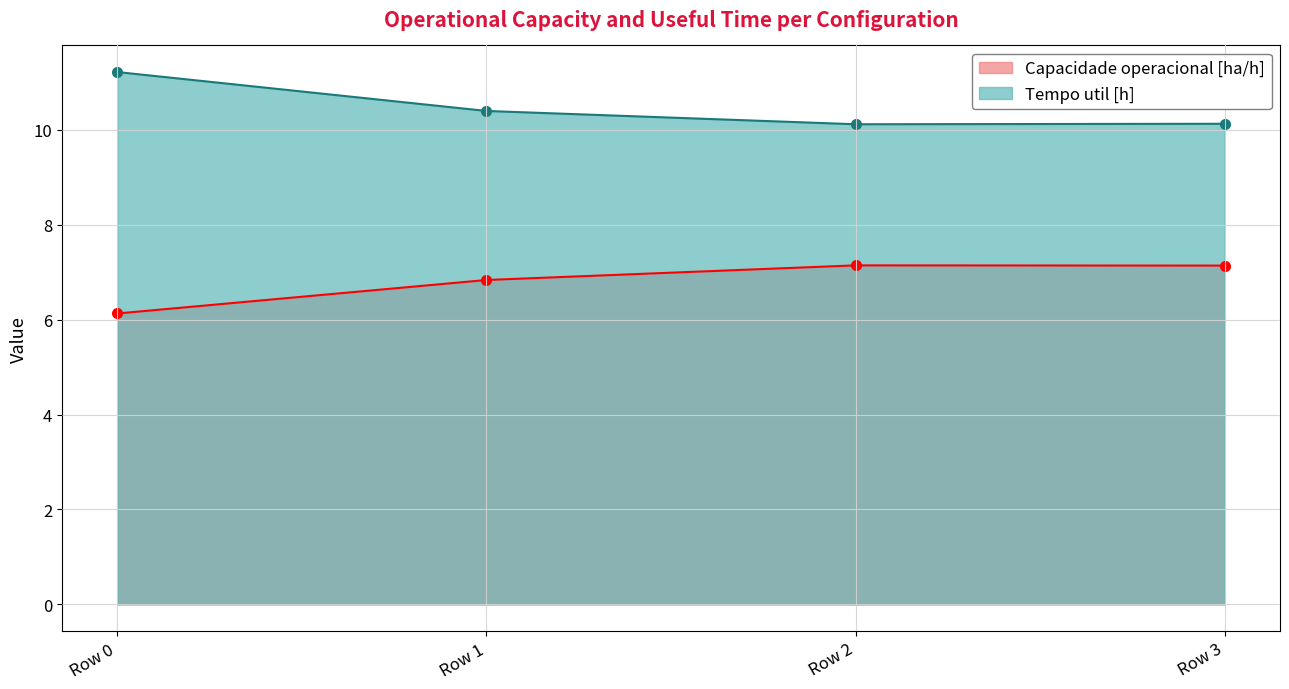

Reading right to left, what are all the values shown in this chart?

Capacidade operacional [ha/h]: Row 3=7.1	Row 2=7.1	Row 1=6.8	Row 0=6.1
Tempo util [h]: Row 3=10.1	Row 2=10.1	Row 1=10.4	Row 0=11.2